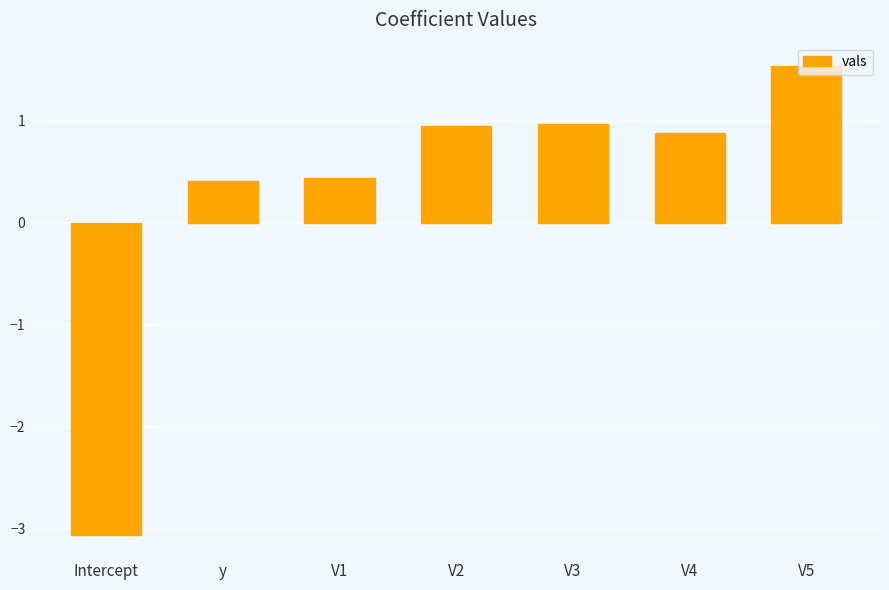

The value at V3 is 1.6. True or false?

False